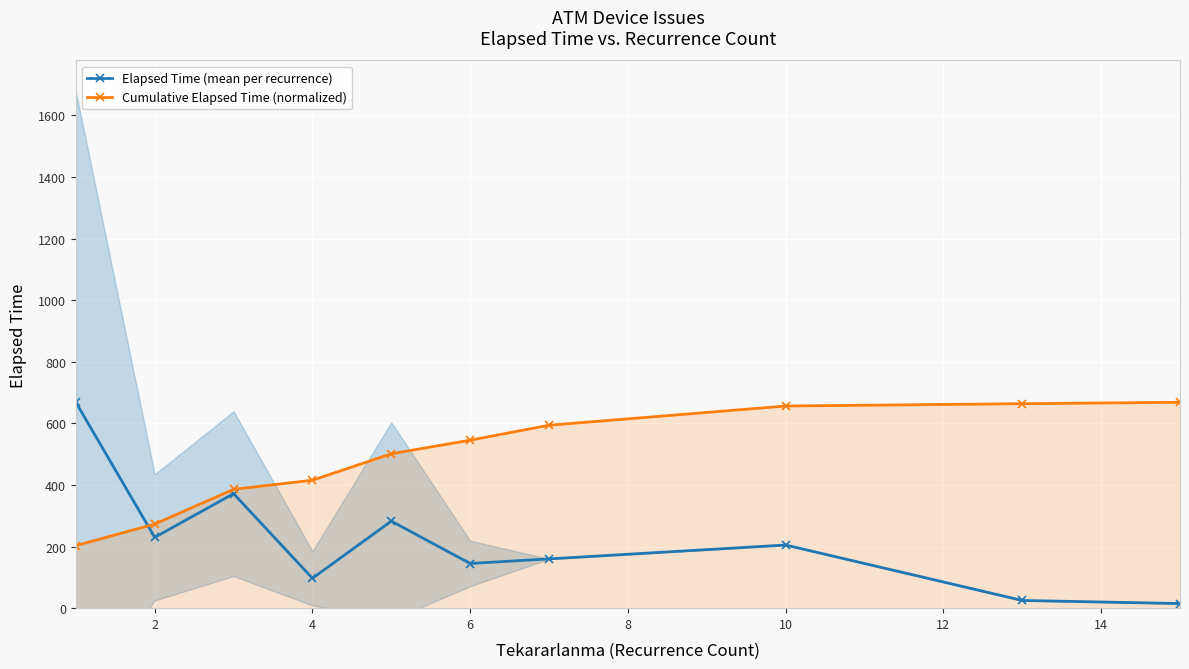

What is the lowest value of the Cumulative Elapsed Time (normalized) series?

203.1